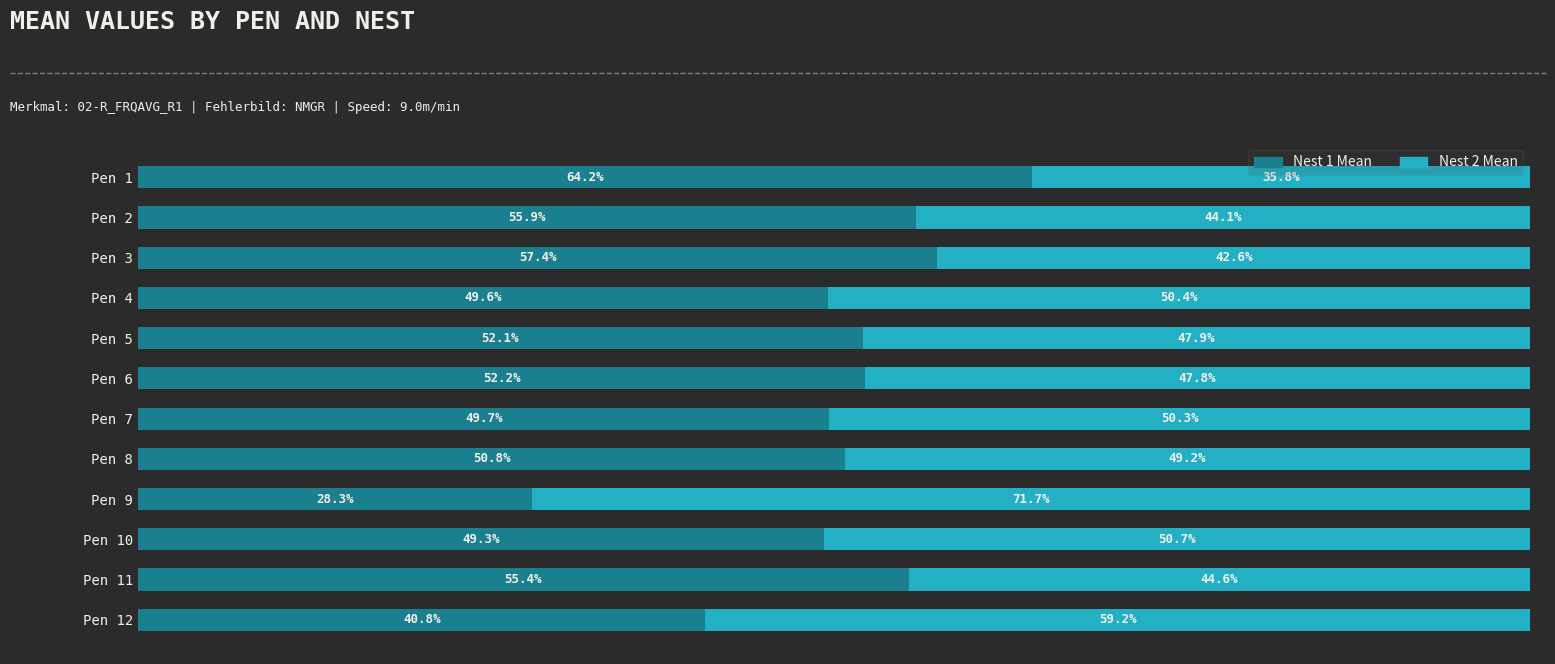

List the labels in order of Nest 1 Mean value, largest first.

Pen 1, Pen 3, Pen 2, Pen 11, Pen 6, Pen 5, Pen 8, Pen 7, Pen 4, Pen 10, Pen 12, Pen 9